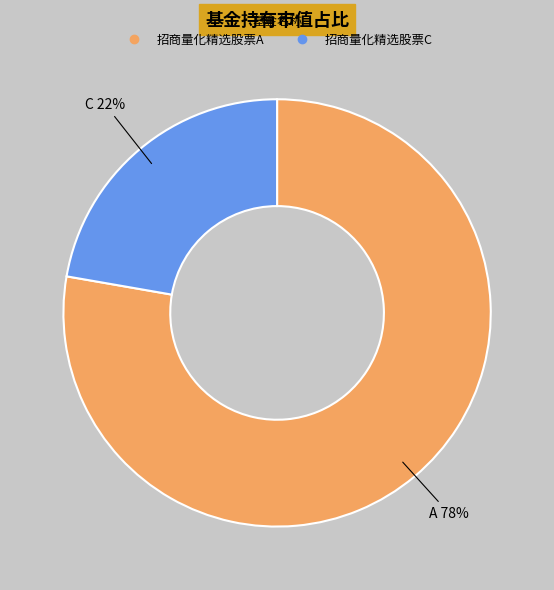

To the nearest percent, what is the average slice percentage?

50%